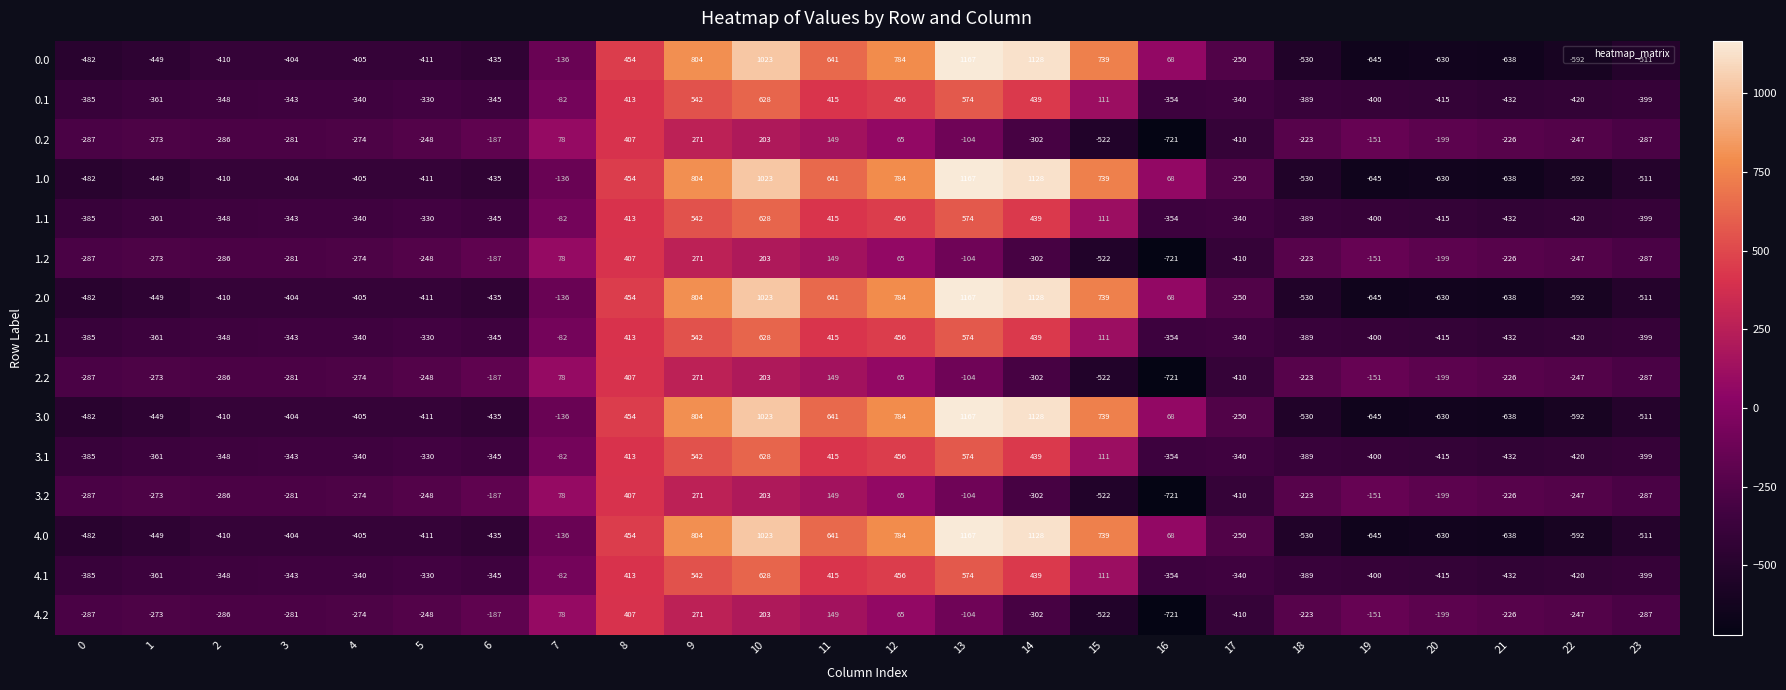

What is the difference between the highest and lowest values at 1?

176